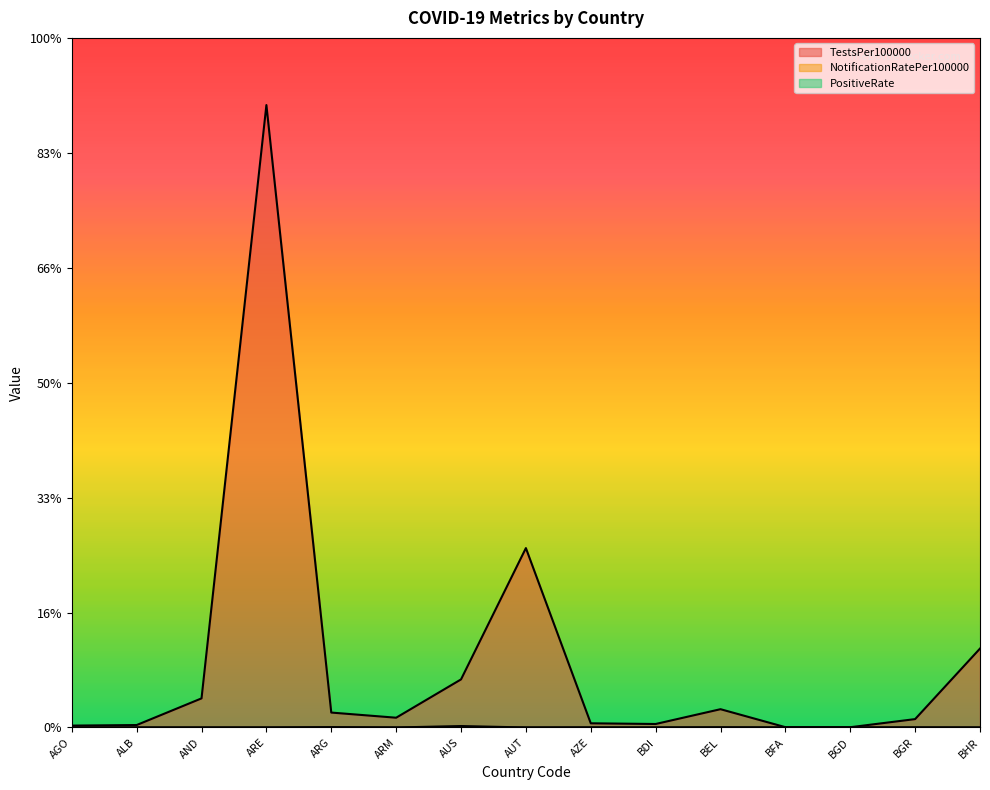

What position from the right is AUS?

9